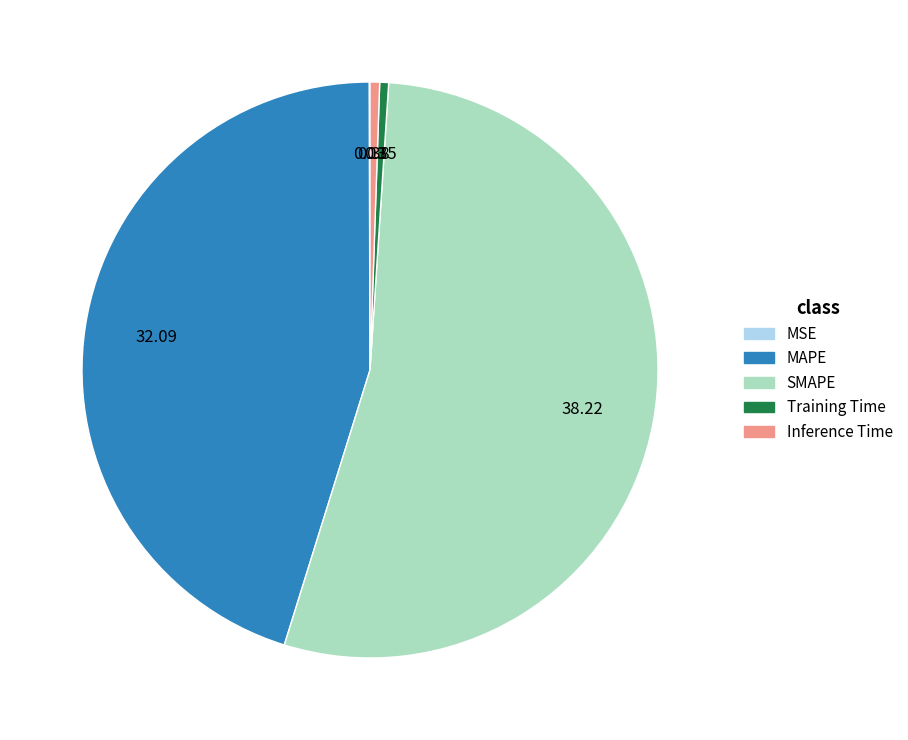

Do Training Time and MAPE together represent more than half of the pie?

No